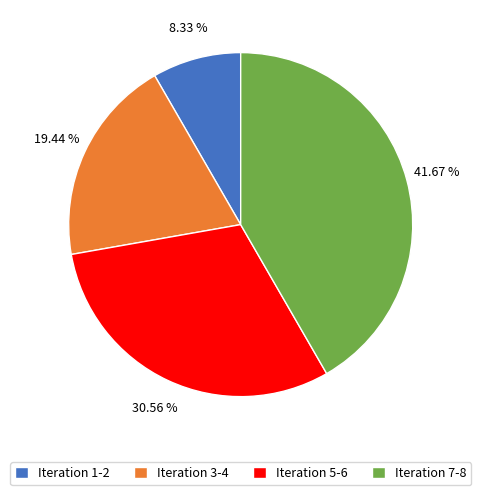

Do Iteration 5-6 and Iteration 1-2 together represent more than half of the pie?

No